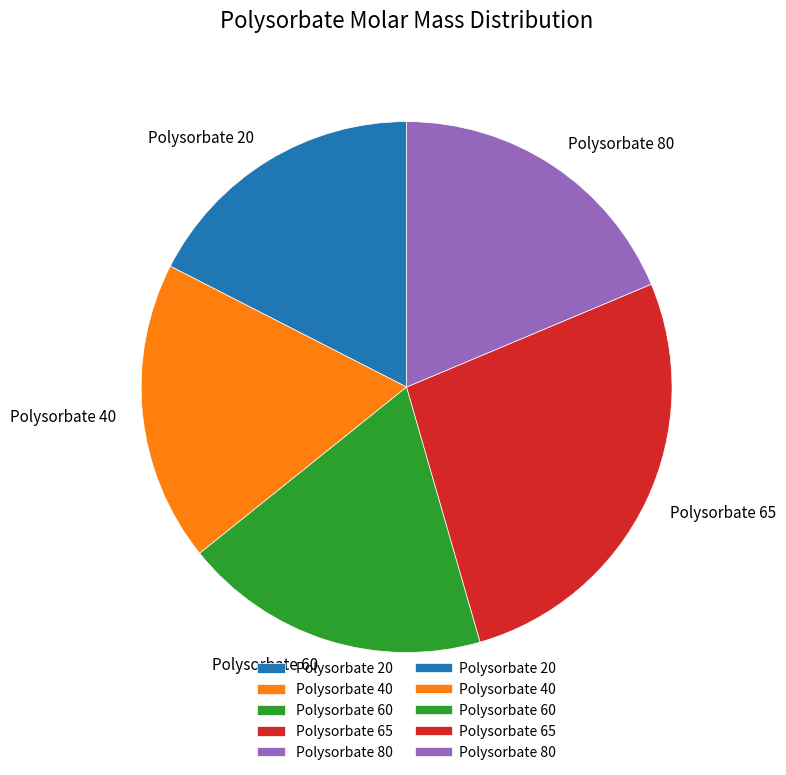

Combined, do Polysorbate 20 and Polysorbate 40 account for over 50%?

No